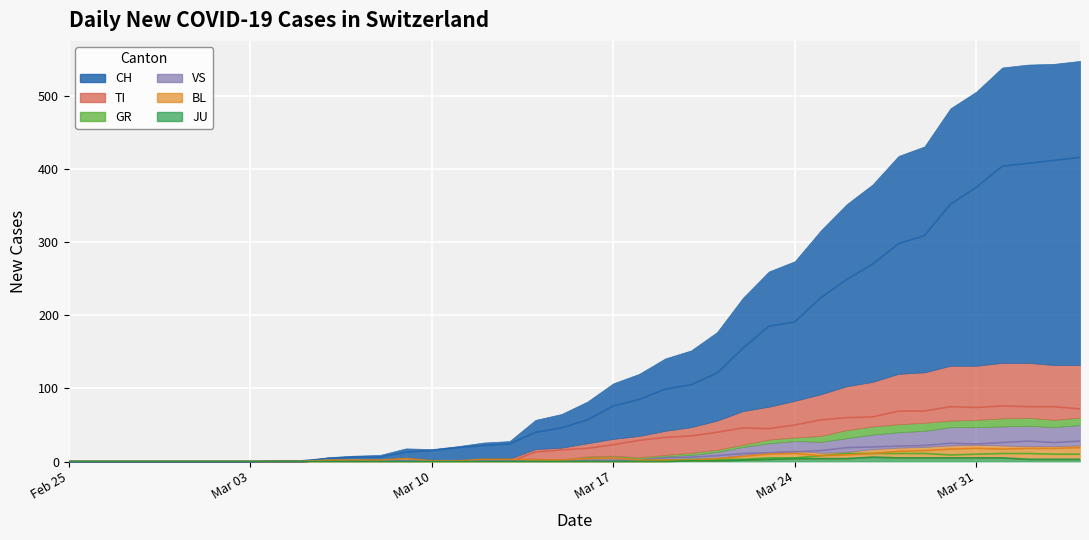

The VS series shows 17 at 37. True or false?

False